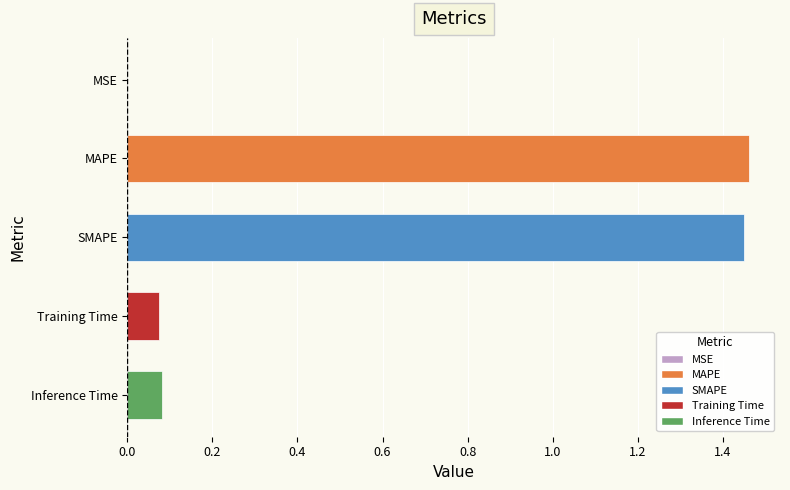

List the labels in order of value, largest first.

MAPE, SMAPE, Inference Time, Training Time, MSE